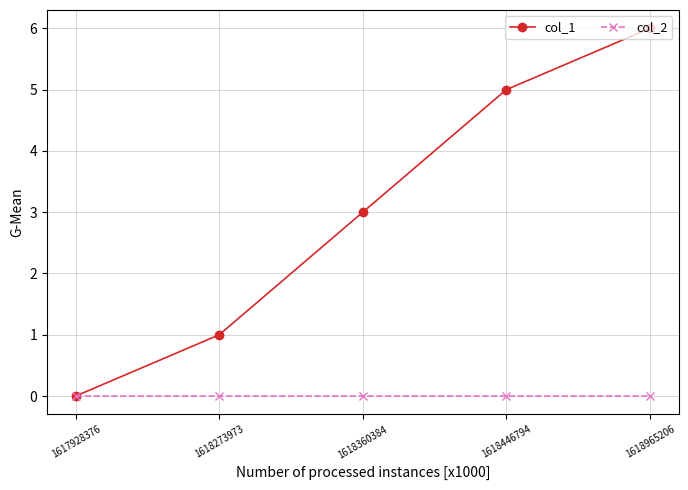

Reading left to right, transcribe all the data shown in this chart.

col_1: 1617928376=0	1618273973=1	1618360384=3	1618446794=5	1618965206=6
col_2: 1617928376=0	1618273973=0	1618360384=0	1618446794=0	1618965206=0